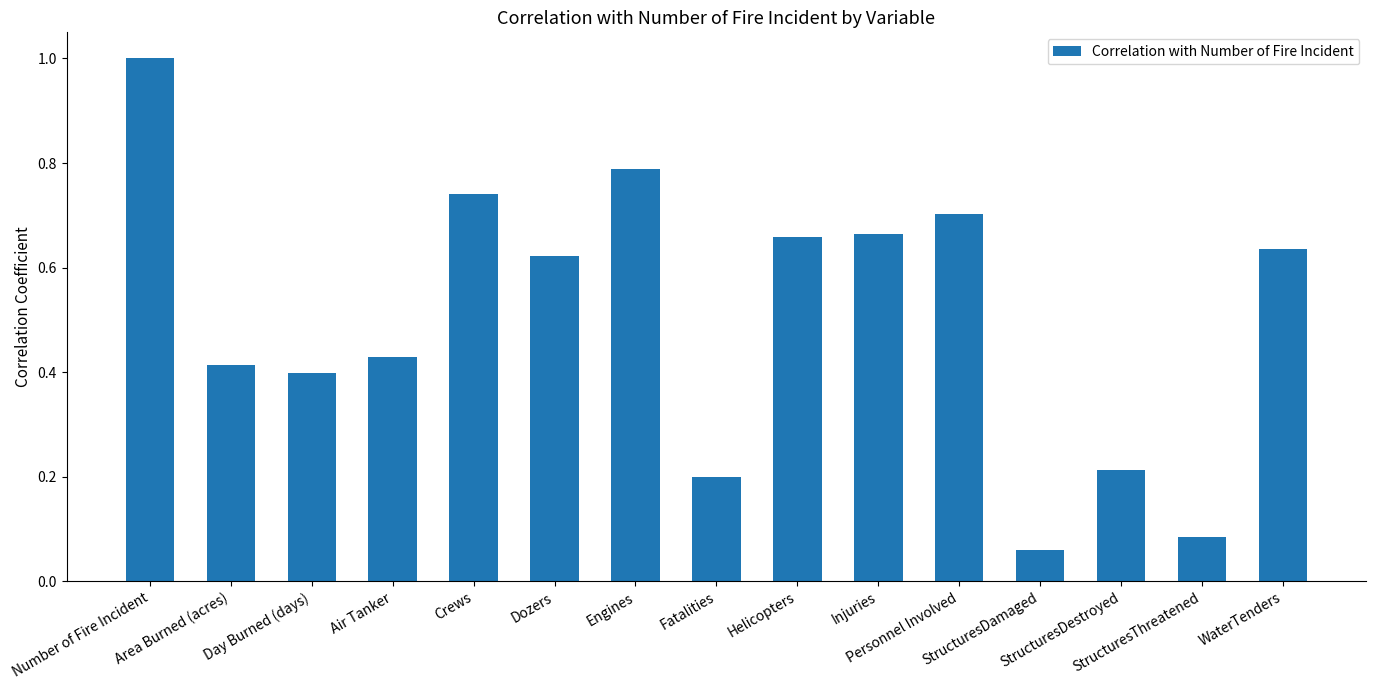

What is the greatest value displayed?

1.0